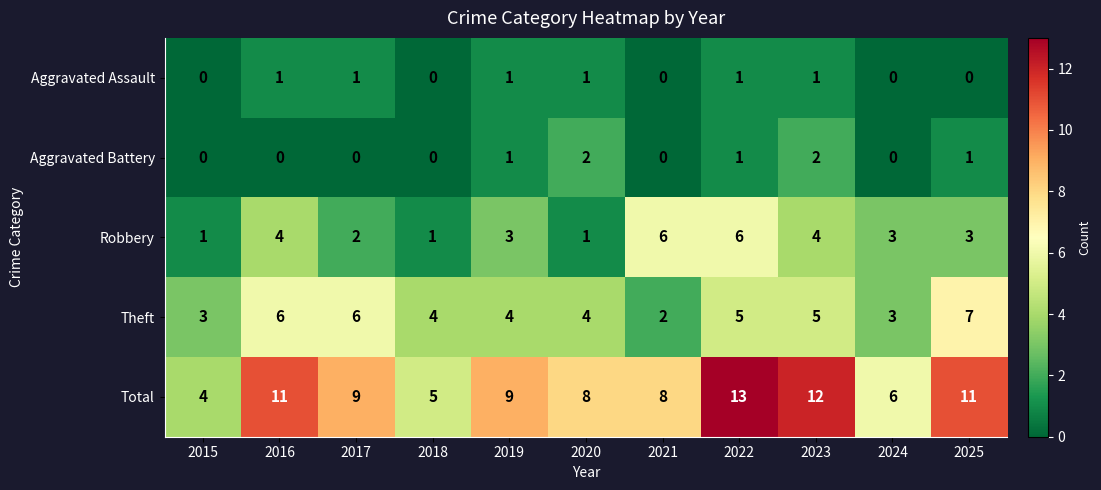

Rank the series by their maximum value, from lowest to highest.

Aggravated Assault, Aggravated Battery, Robbery, Theft, Total